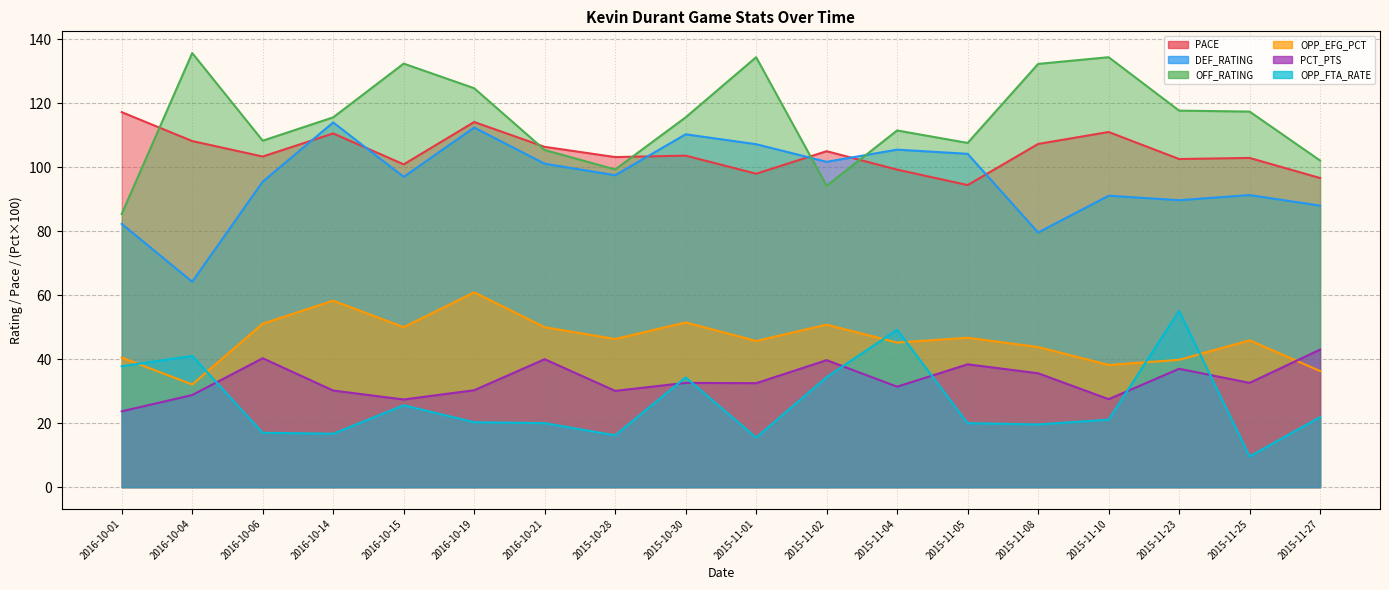

Is it true that PACE equals 185.8 at 2016-10-21?

False